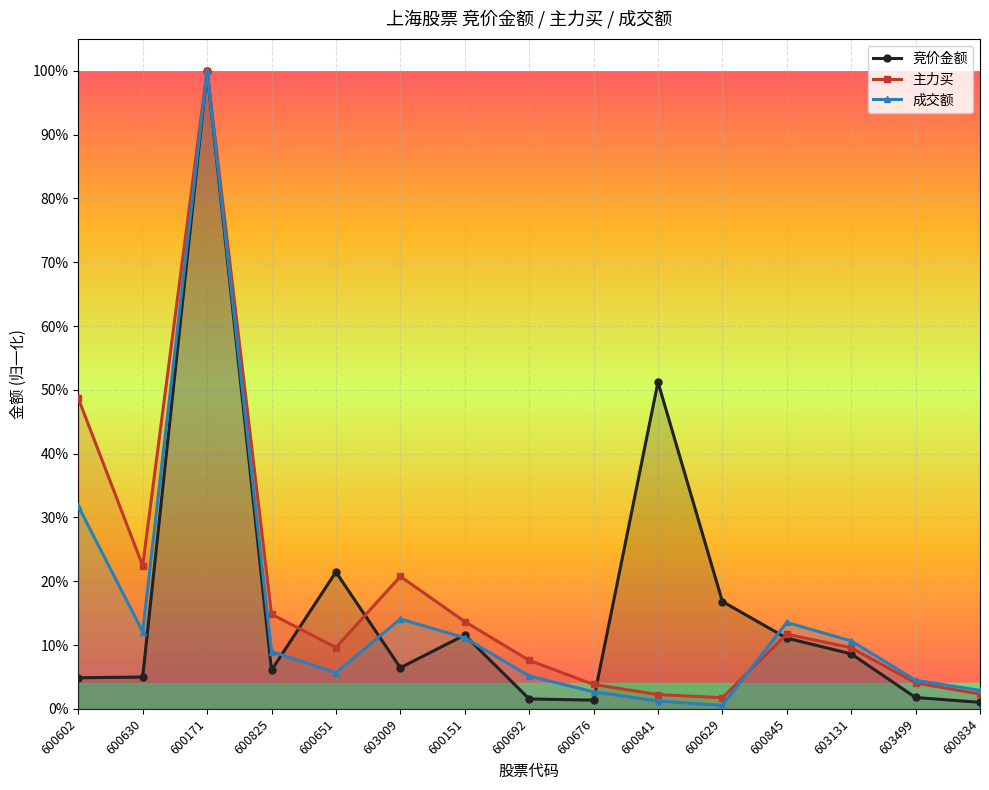

How many times do 主力买 and 竞价金额 cross each other?

4